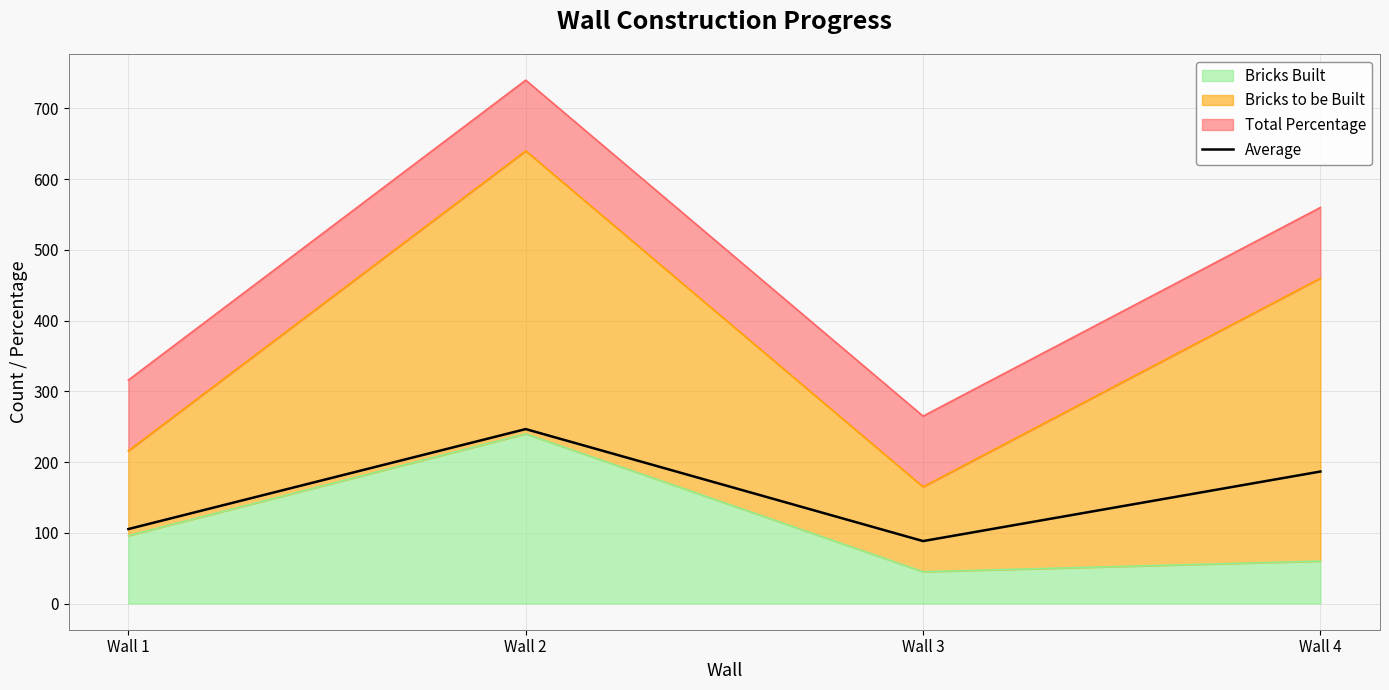

Where does the data first go above 186?

Wall 2